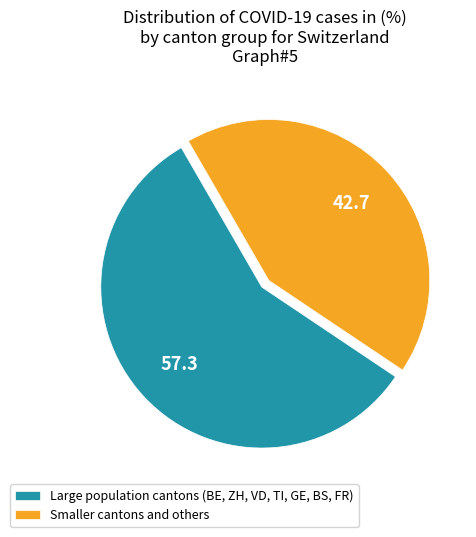

Is there a majority slice in this chart?

Yes